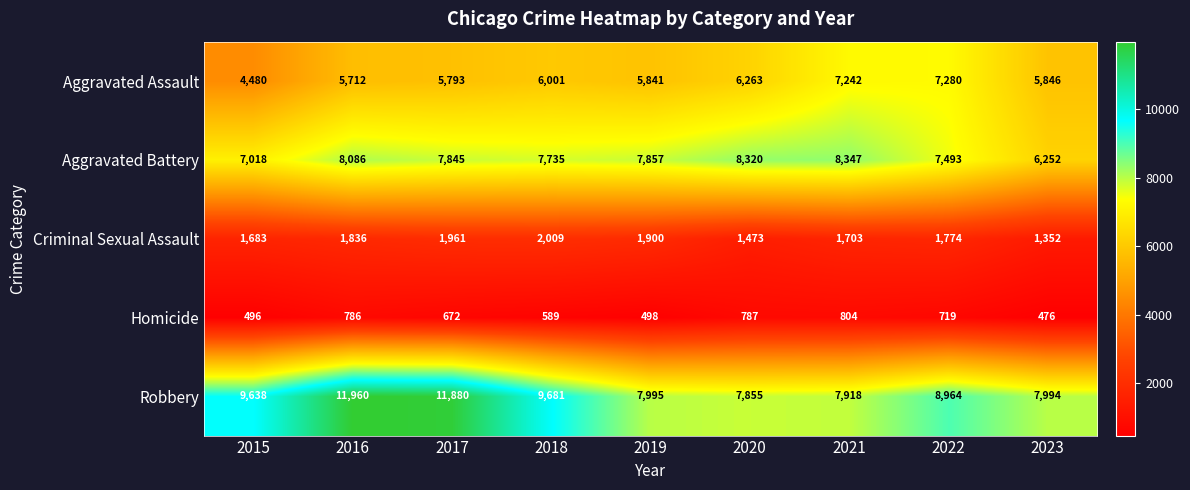

At 2016, list the series in order from smallest to largest.

Homicide, Criminal Sexual Assault, Aggravated Assault, Aggravated Battery, Robbery